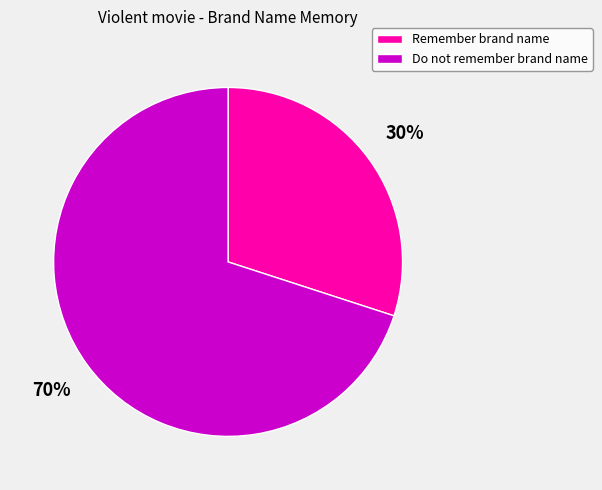

Which has a higher value, Remember brand name or Do not remember brand name?

Do not remember brand name